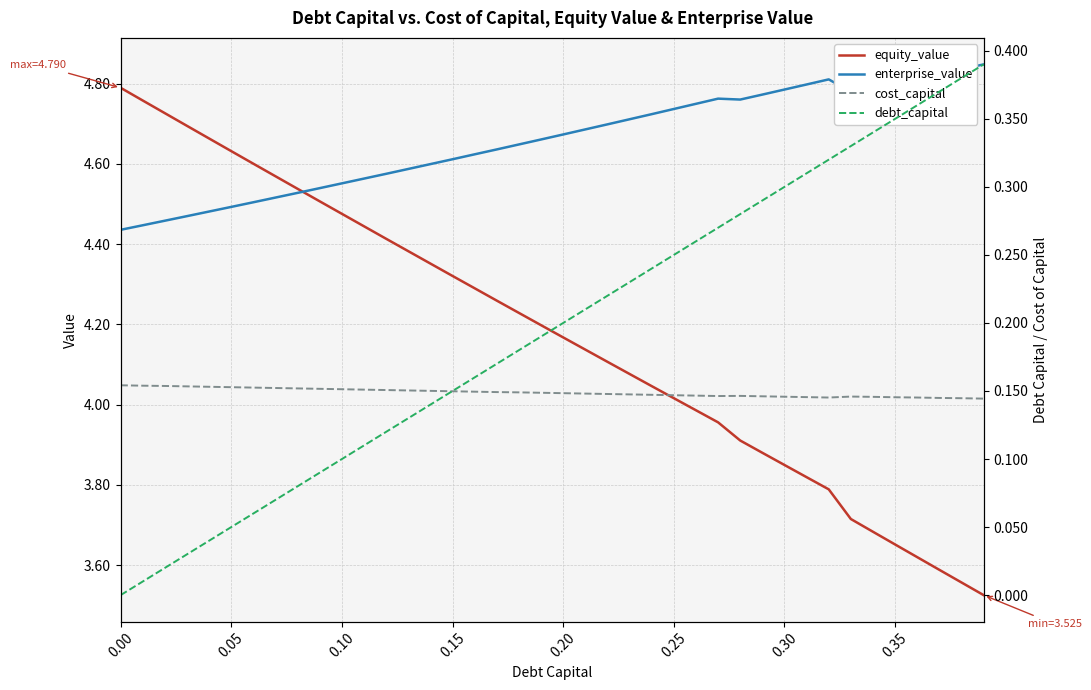

What are all the series names shown in the legend?

equity_value, enterprise_value, cost_capital, debt_capital